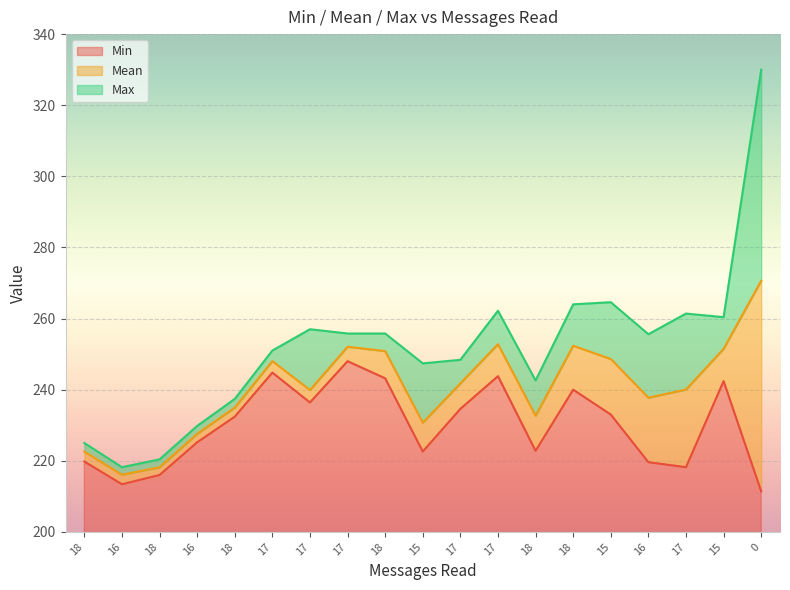

Is it true that Min equals 380.1 at 18?

False